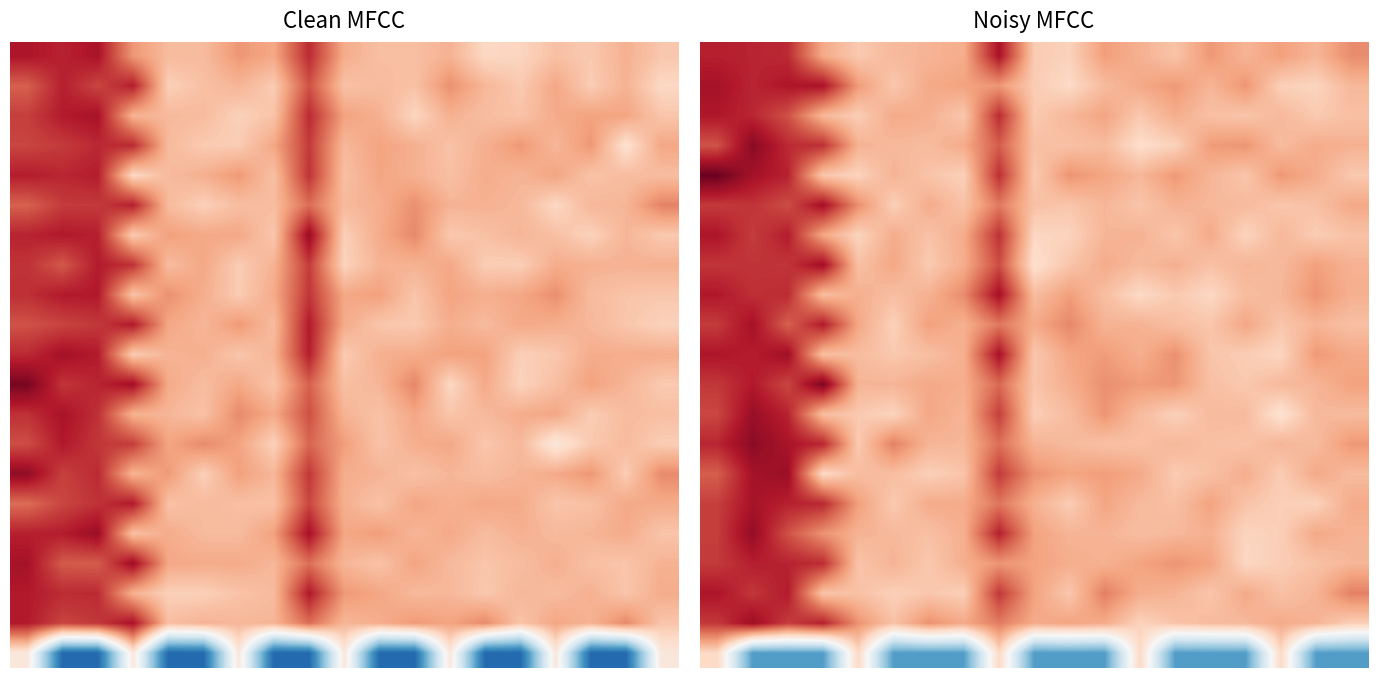

What is the sum of all 20.0 values?

-29.5